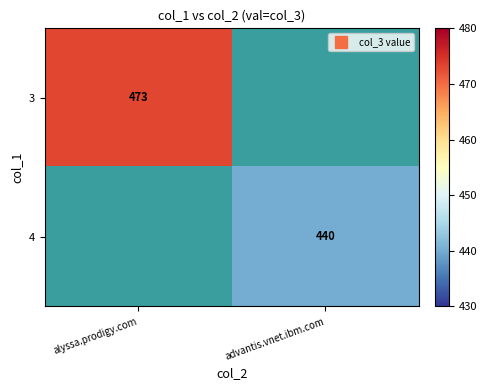

The 3 series shows 280.7 at alyssa.prodigy.com. True or false?

False